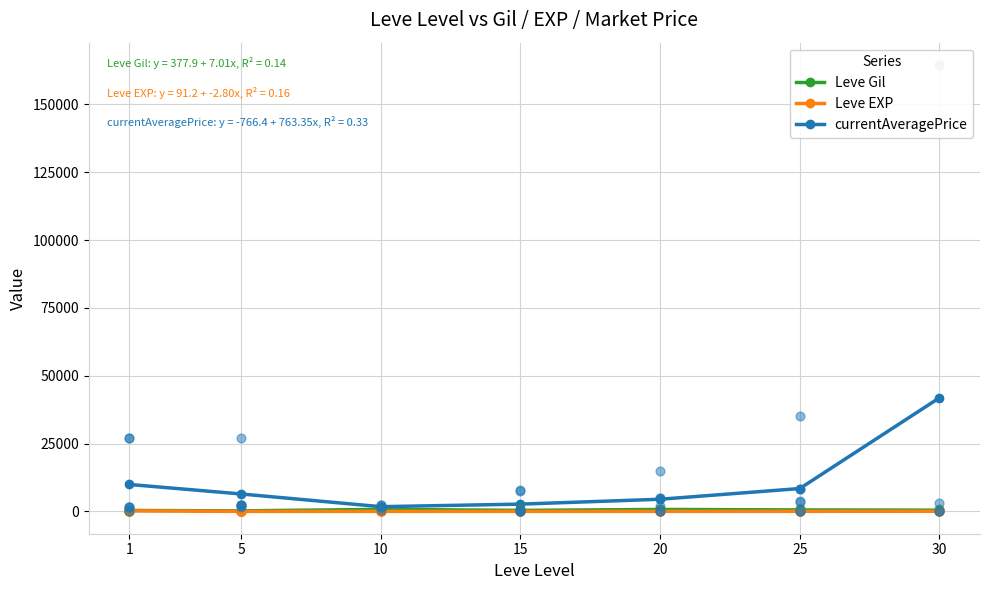

What are all the series names shown in the legend?

Leve Gil, Leve EXP, currentAveragePrice